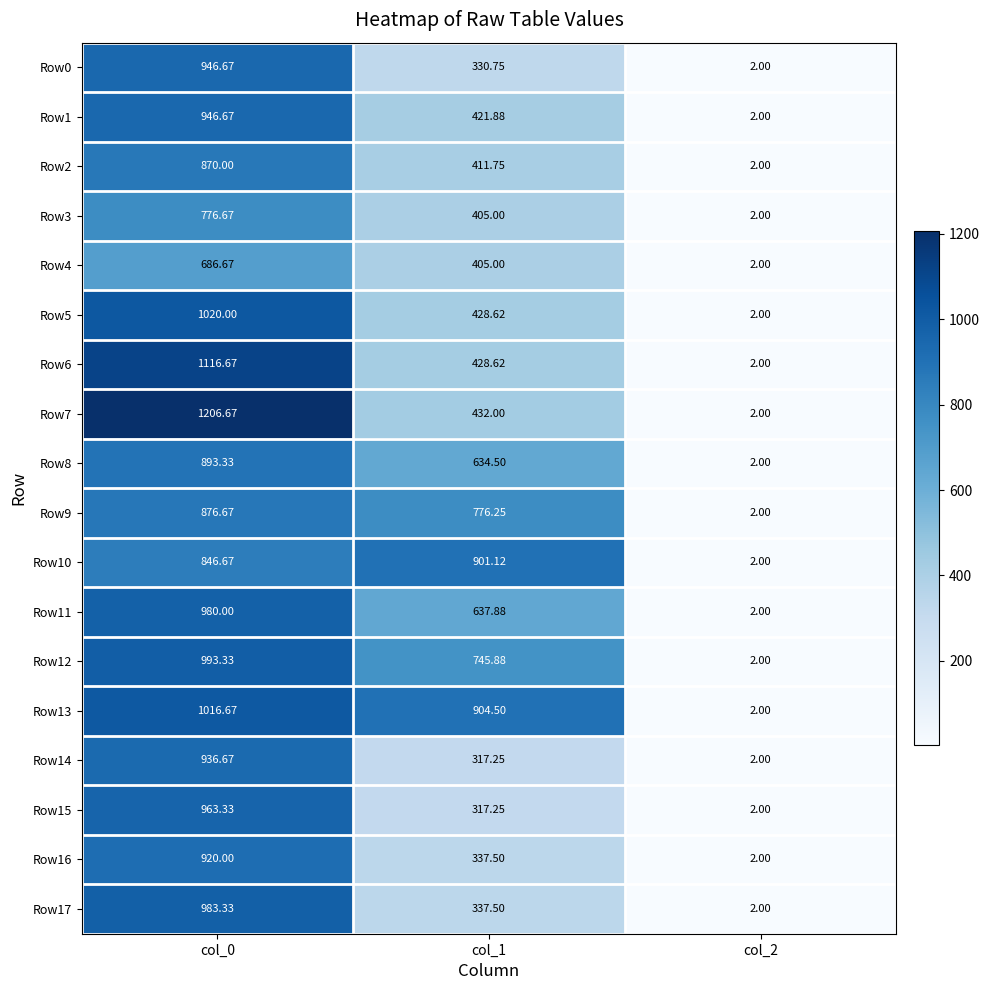

Is the value of Row17 at col_1 greater than the value of Row6 at col_1?

No